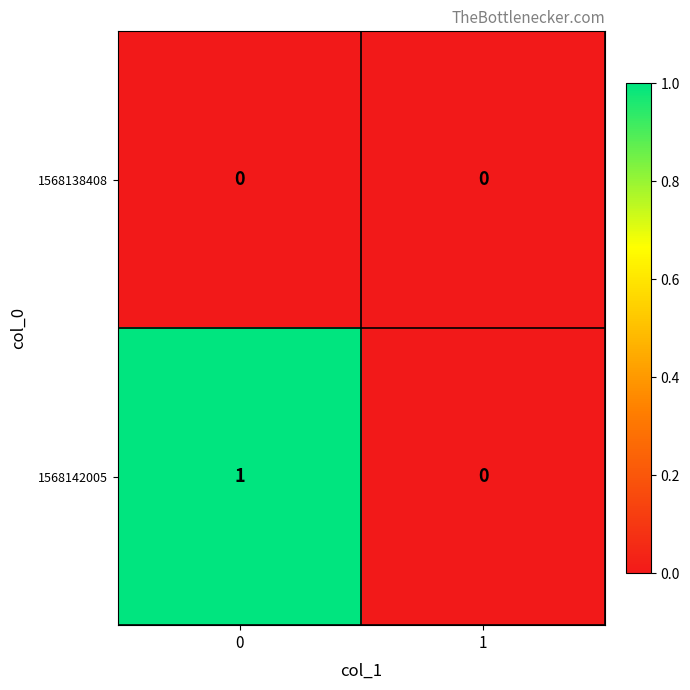

Which series has the largest total across all categories?

1568142005